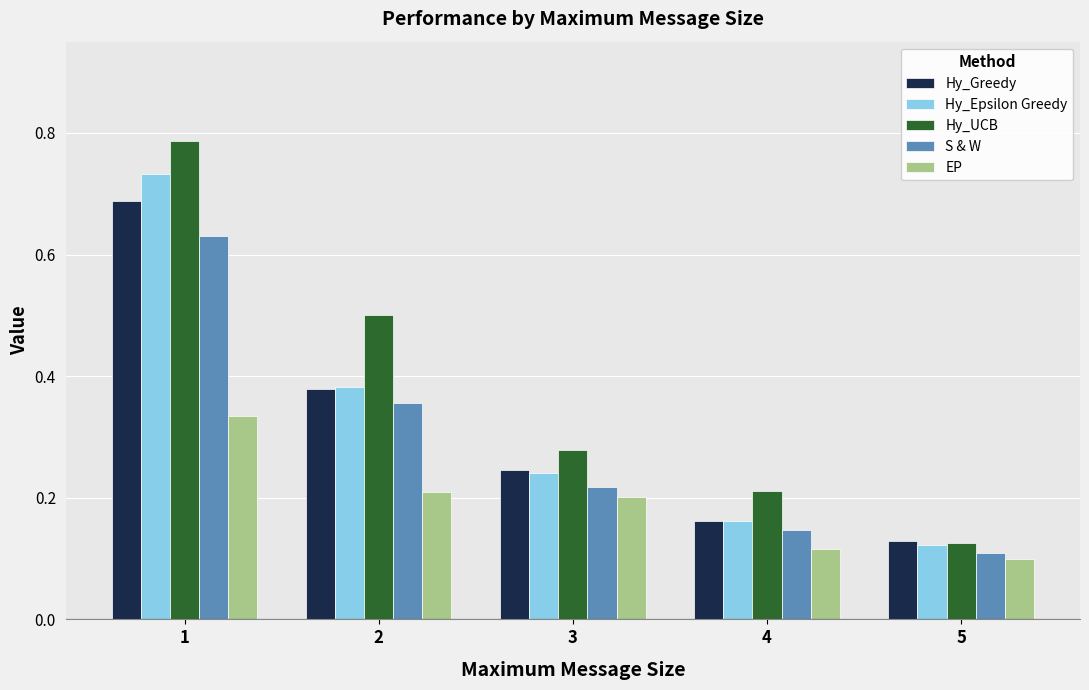

At which label does S & W reach its minimum?

5